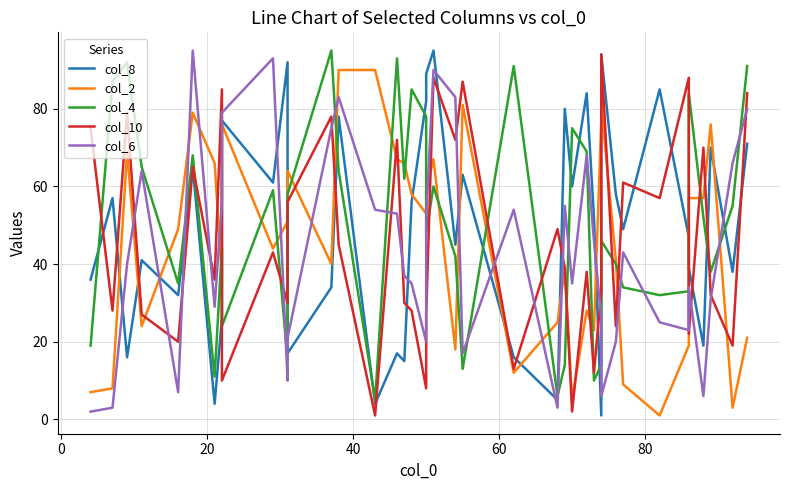

What is the value of the col_6 point at the 31st from the left?

6